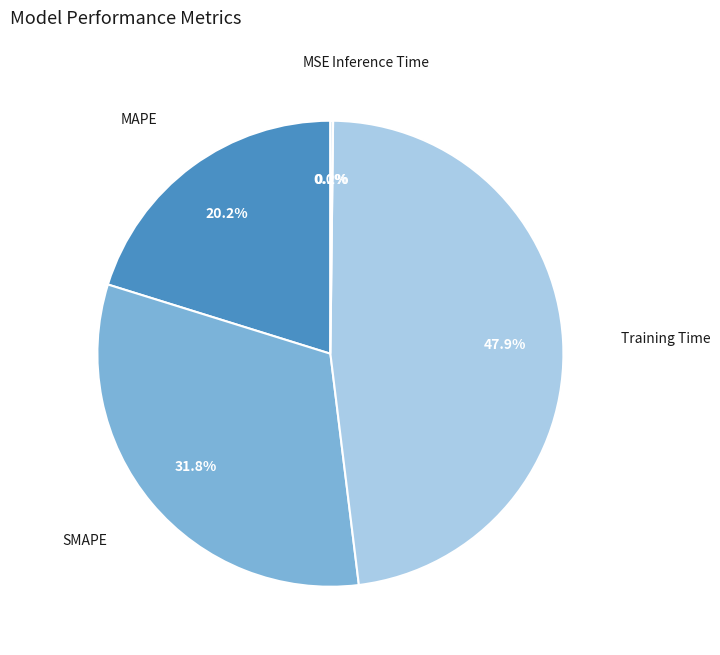

Which category has the biggest portion of the pie?

Training Time